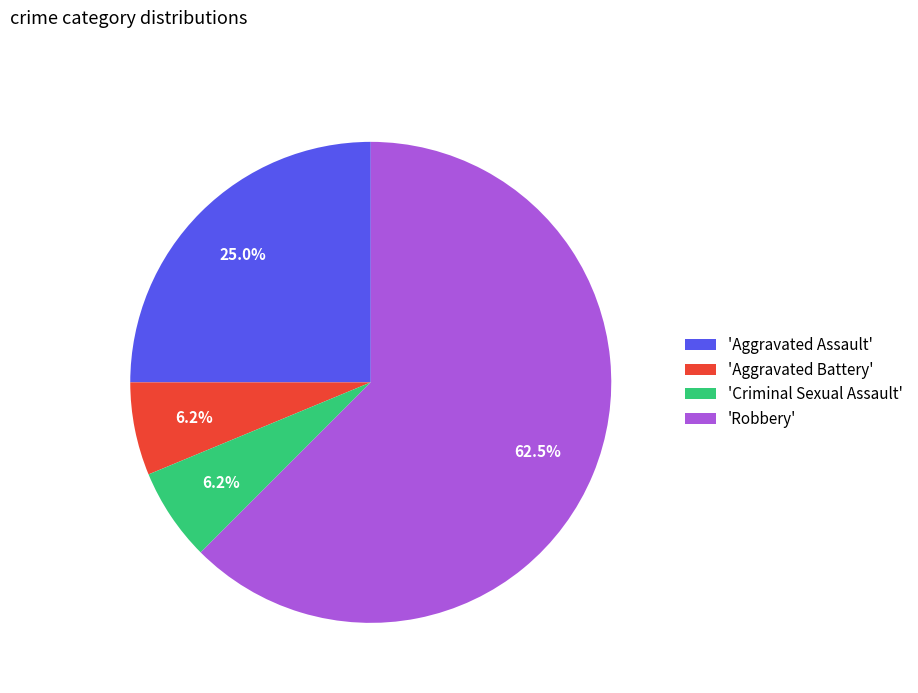

To the nearest percent, what is the difference between the largest and smallest slice percentages?

56%